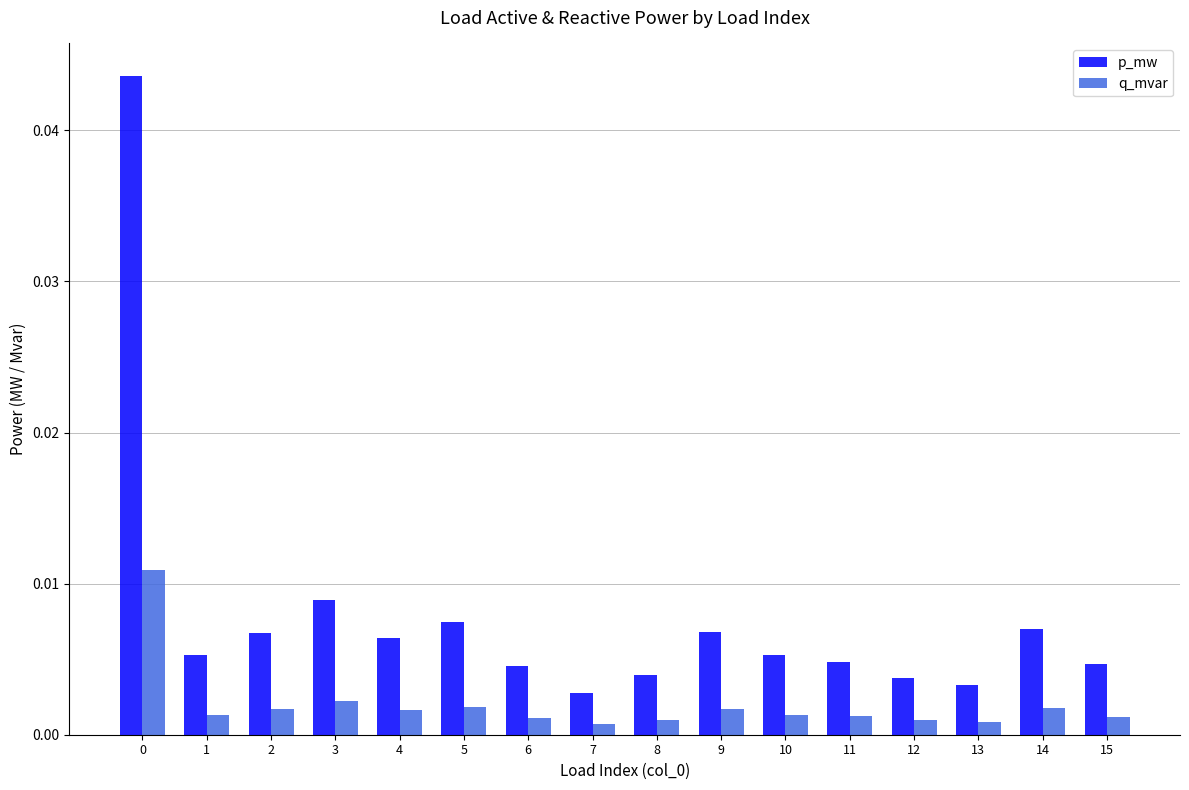

Which series has the largest range (max minus min)?

p_mw